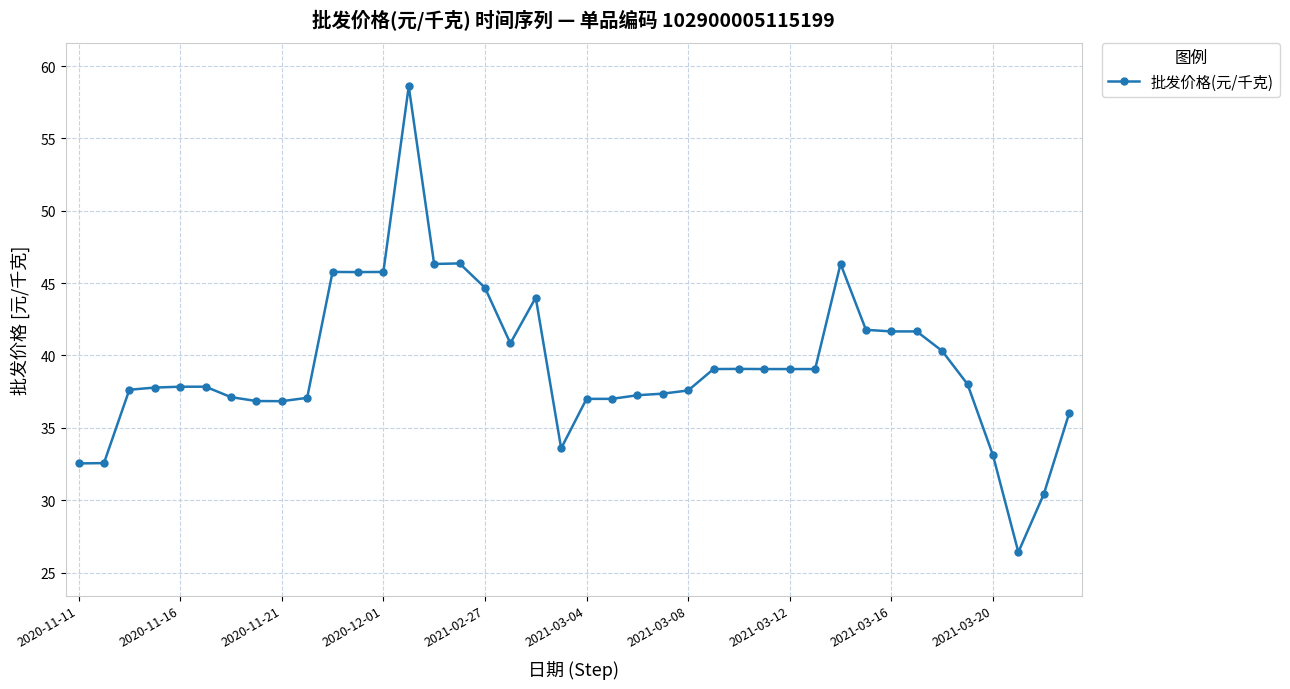

True or false: there are more than 1 points higher than both neighbors.

True